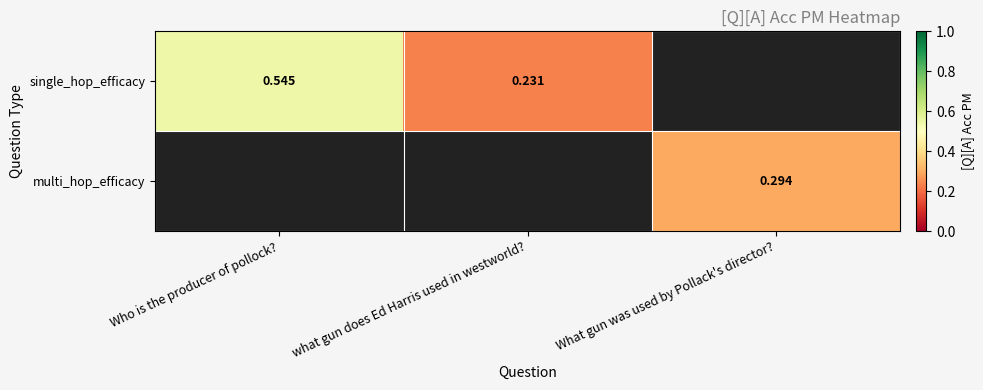

Is the value of multi_hop_efficacy at What gun was used by Pollack's director? greater than the value of single_hop_efficacy at Who is the producer of pollock??

No